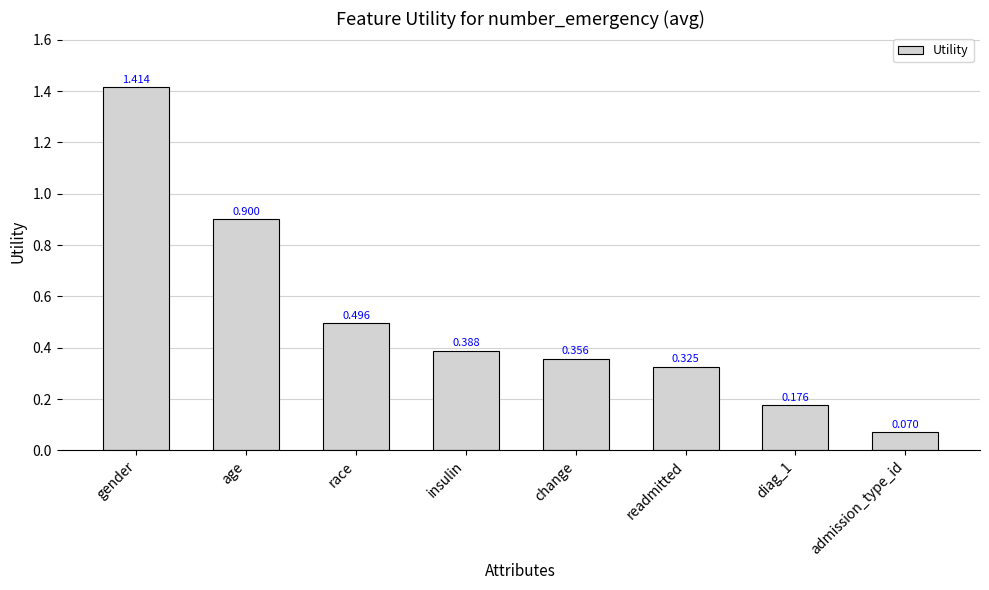

Between age and insulin, which is larger?

age